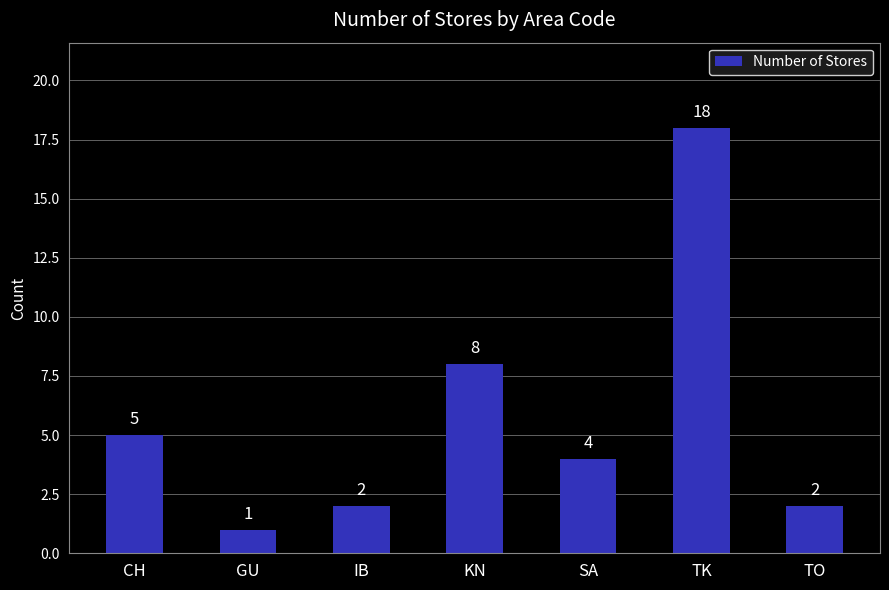

The chart shows a value of 3 at CH. True or false?

False